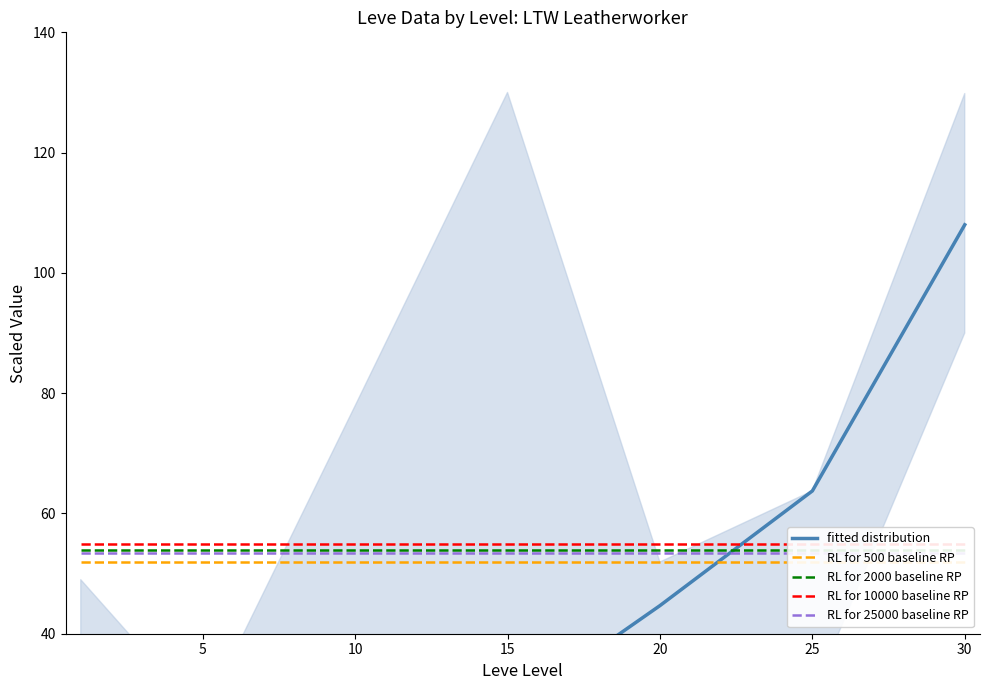

What are all the series names shown in the legend?

fitted distribution, RL for 500 baseline RP, RL for 2000 baseline RP, RL for 10000 baseline RP, RL for 25000 baseline RP